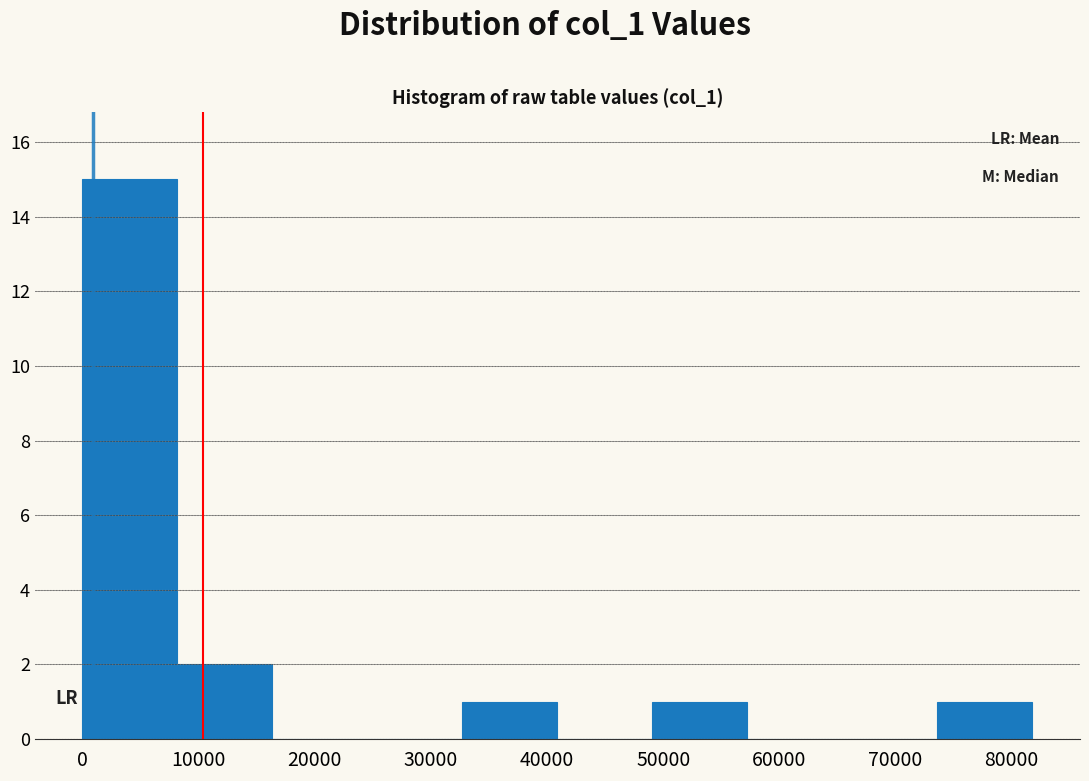

Reading left to right, list every bar in this chart as the range it spans on the x-axis followed by its height. Neither the bar edges nor the heights are printed on the chart, so give them approximately, as read against the axes.

0 to 8000: 15
8000 to 16000: 2
16000 to 25000: 0
25000 to 33000: 0
33000 to 41000: 1
41000 to 49000: 0
49000 to 57000: 1
57000 to 65000: 0
65000 to 74000: 0
74000 to 82000: 1